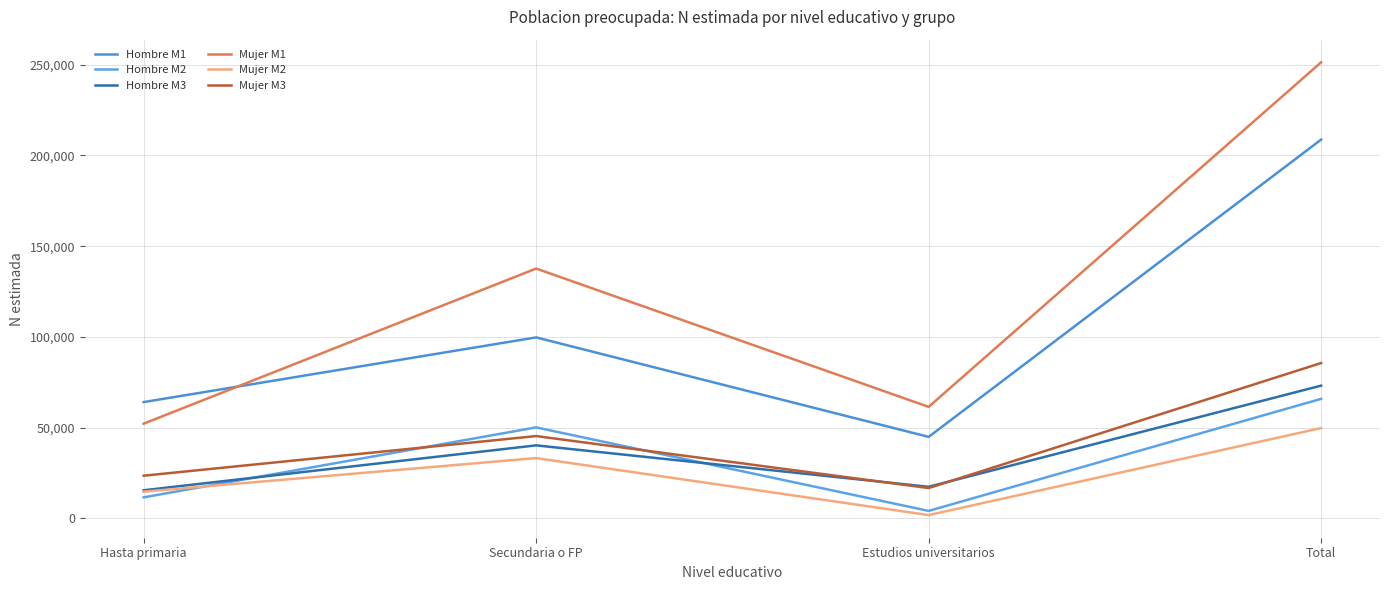

Reading right to left, list all the values displayed in this chart.

Hombre M1: Total=208718	Estudios universitarios=44909	Secundaria o FP=99728	Hasta primaria=64080
Hombre M2: Total=65858	Estudios universitarios=4127	Secundaria o FP=50135	Hasta primaria=11596
Hombre M3: Total=73144	Estudios universitarios=17411	Secundaria o FP=40236	Hasta primaria=15496
Mujer M1: Total=251295	Estudios universitarios=61450	Secundaria o FP=137650	Hasta primaria=52195
Mujer M2: Total=49773	Estudios universitarios=1824	Secundaria o FP=33225	Hasta primaria=14724
Mujer M3: Total=85598	Estudios universitarios=16718	Secundaria o FP=45359	Hasta primaria=23521